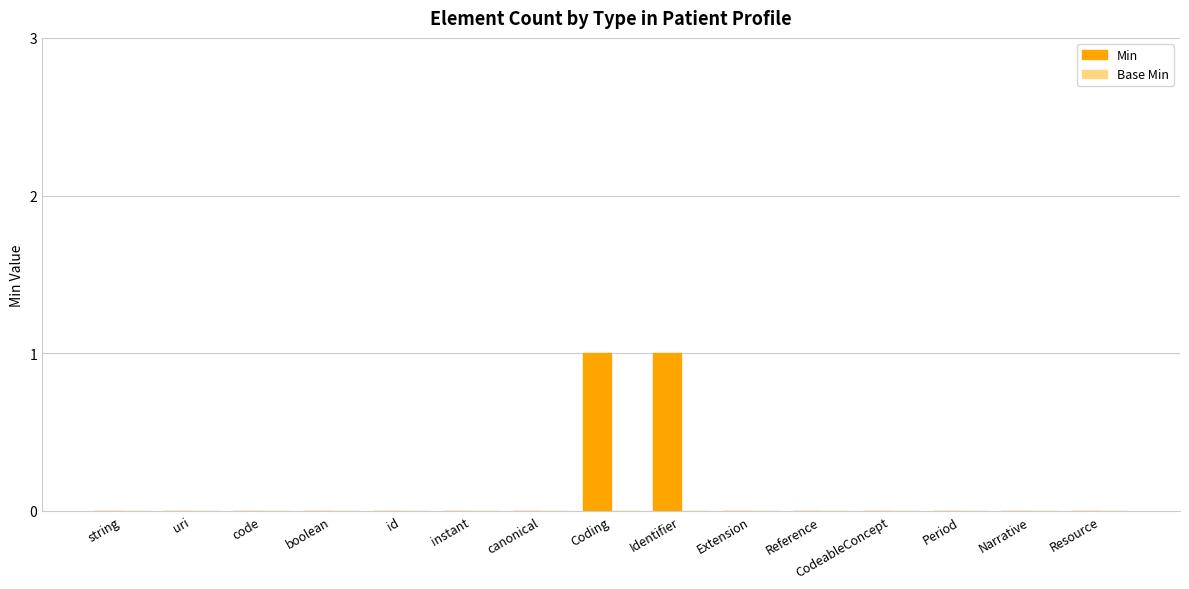

The chart shows a value of 1 at Narrative. True or false?

False